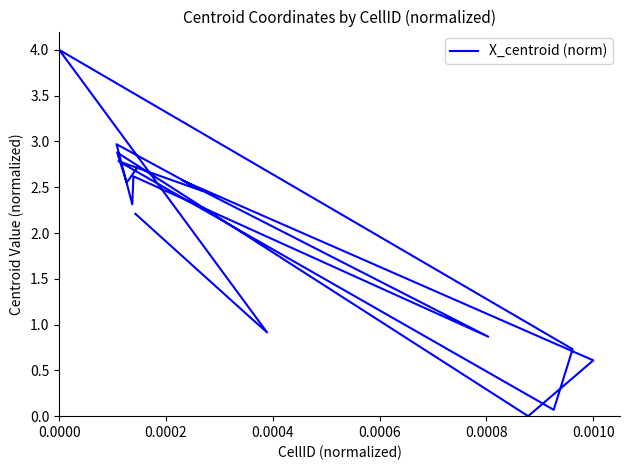

How many categories are shown in the chart?

18